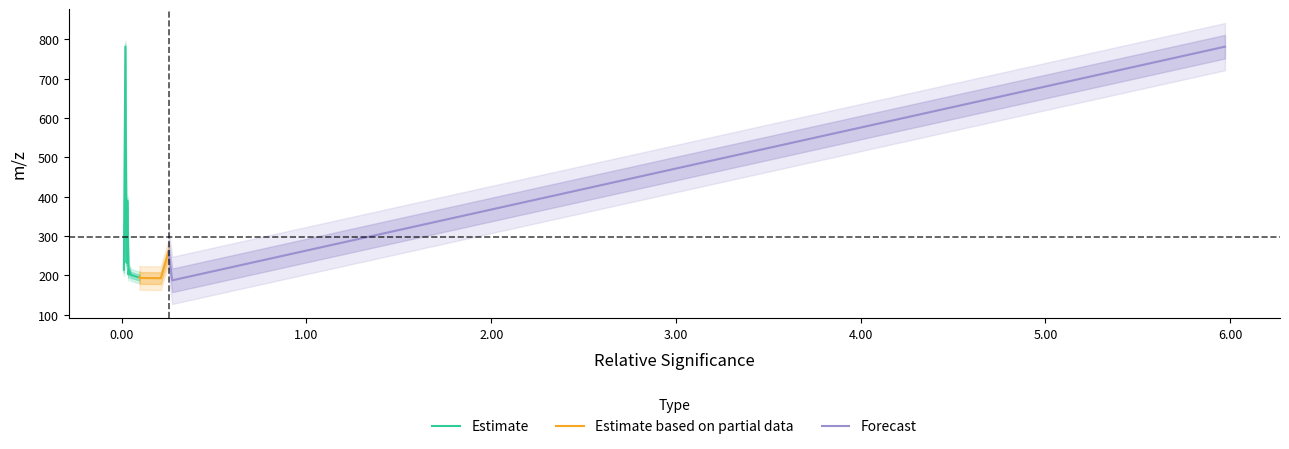

What is the lowest value of the Estimate series?

195.6